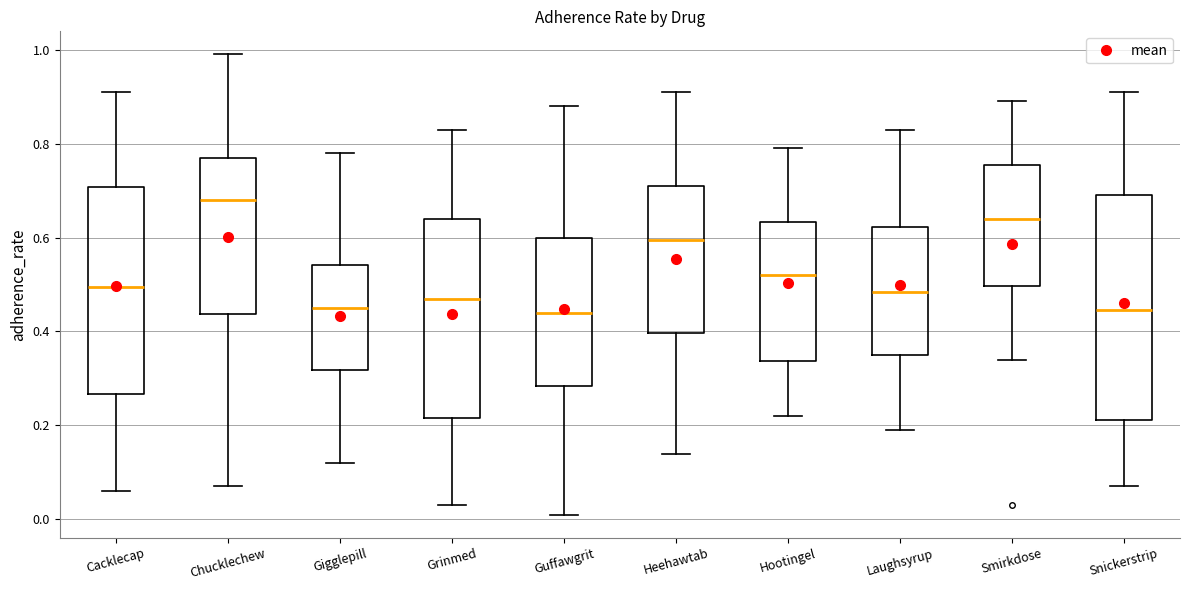

Which box is the tallest, from its lower edge to its upper edge?

Snickerstrip